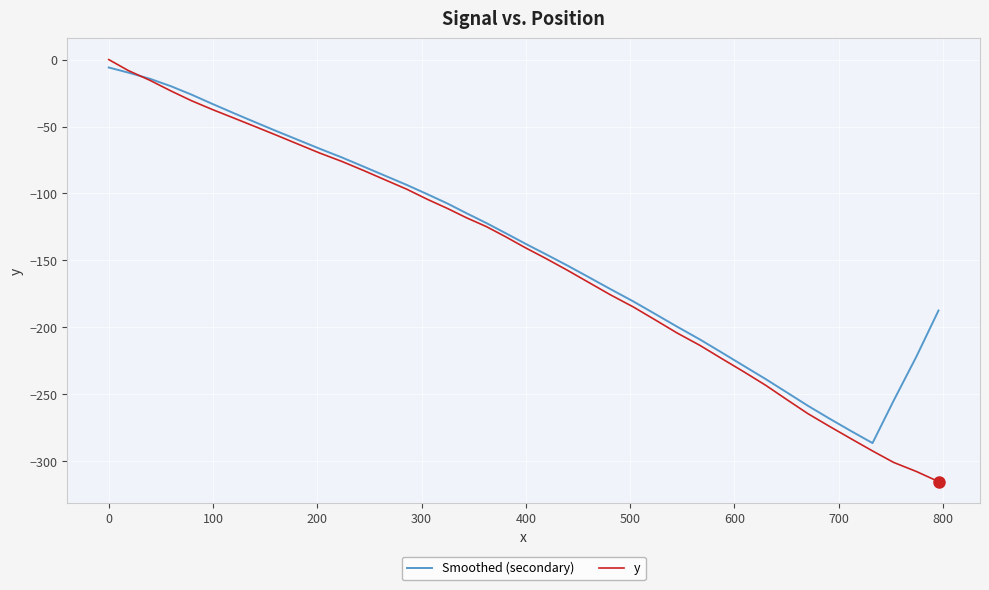

How many distinct data groups are displayed?

2